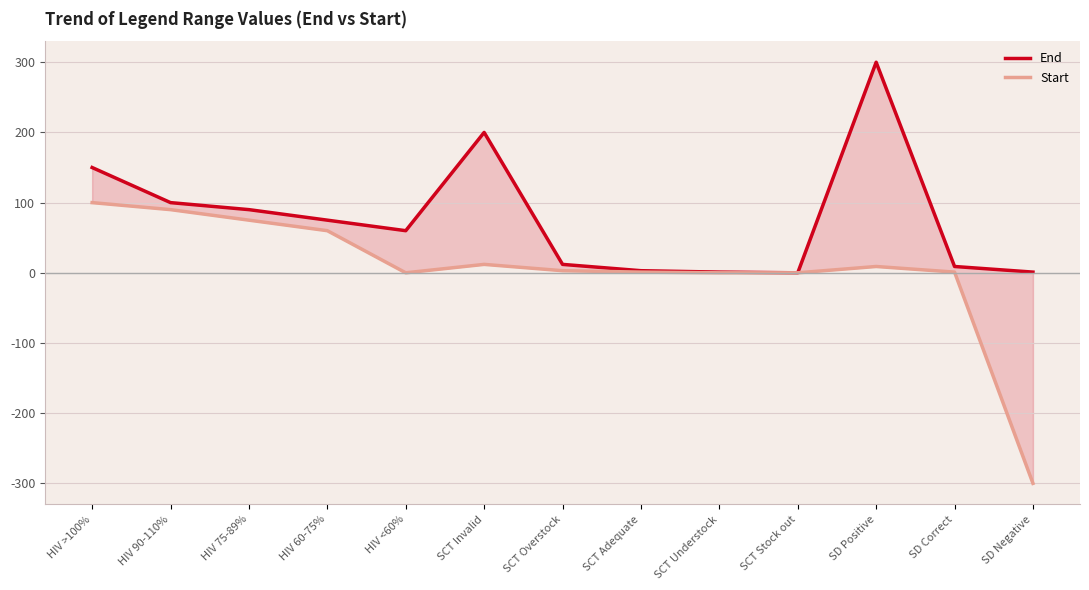

At how many categories does at least one series exceed -37?

13